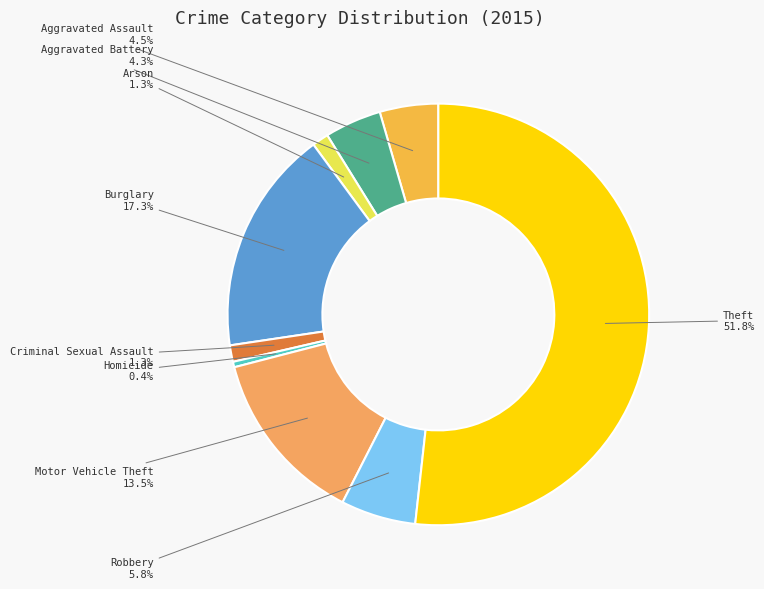

Which has a higher value, Theft or Burglary?

Theft